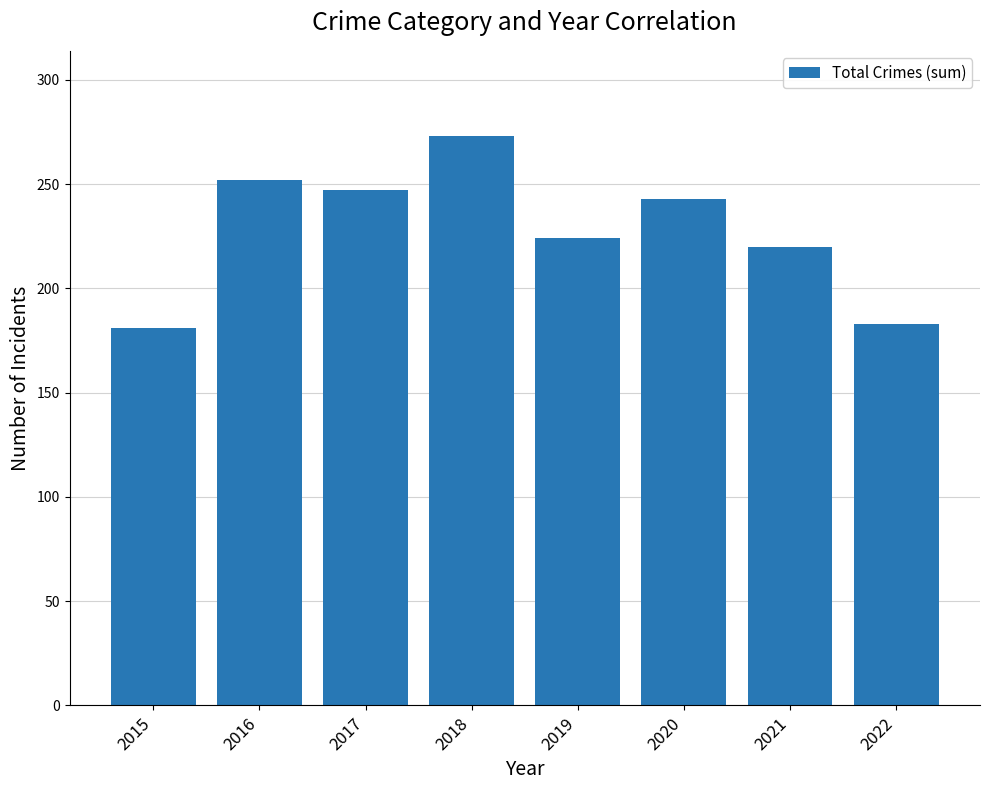

What is the difference between the second highest and second lowest values?

69